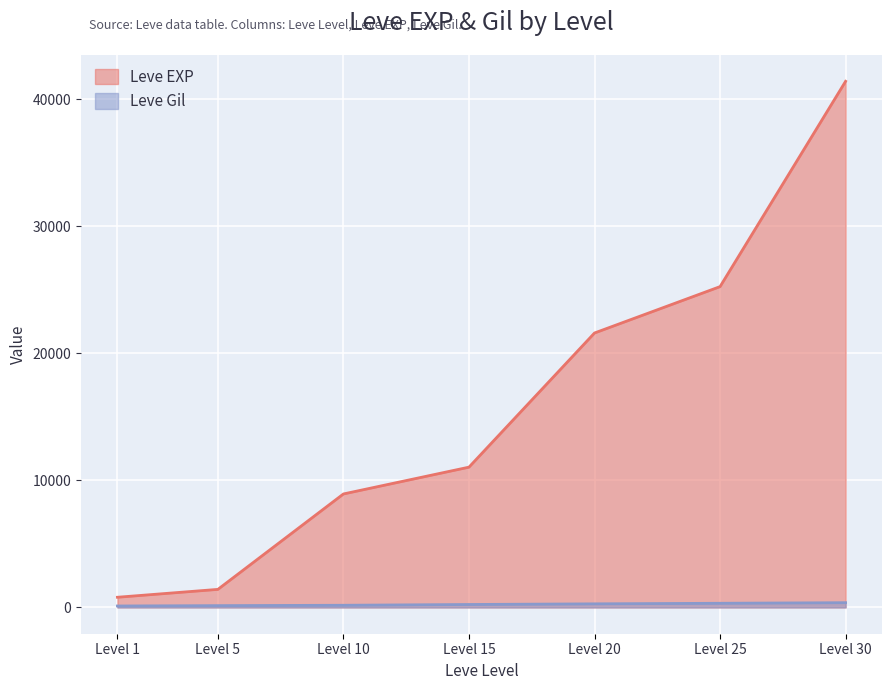

True or false: Leve EXP has a value of 21600 at Level 20.

True